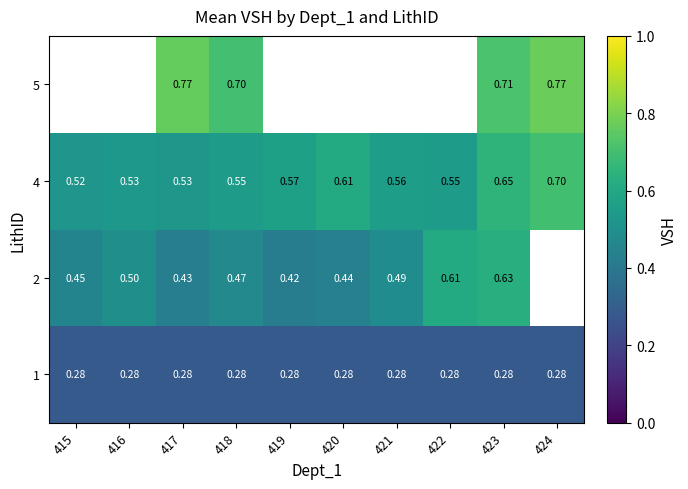

Is the value of 2 at 419 greater than the value of 1 at 419?

Yes